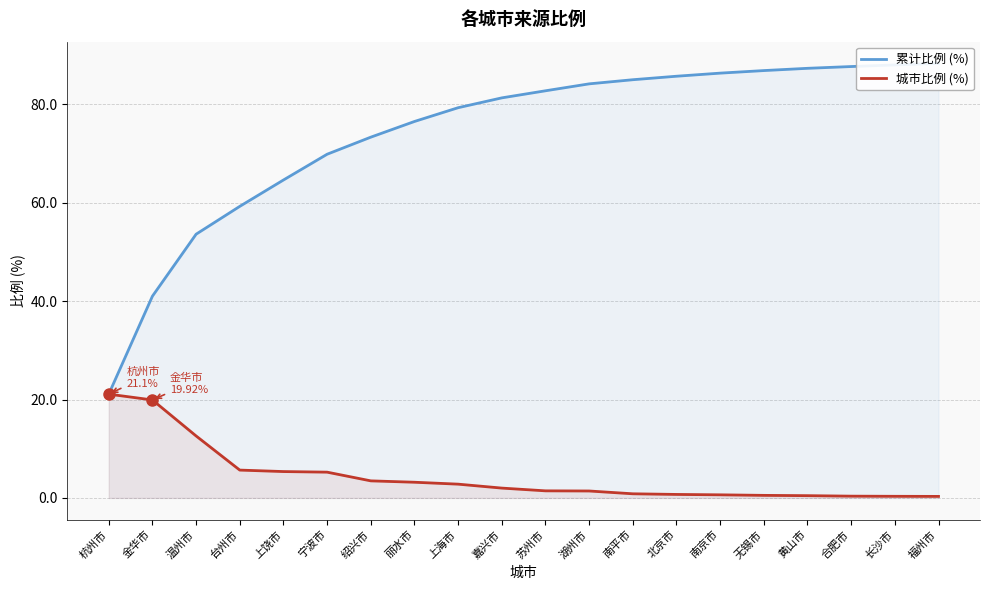

Reading left to right, list all the values displayed in this chart.

累计比例 (%): 杭州市=21.1	金华市=41.0	温州市=53.6	台州市=59.3	上饶市=64.6	宁波市=69.9	绍兴市=73.3	丽水市=76.5	上海市=79.3	嘉兴市=81.3	苏州市=82.8	湖州市=84.2	南平市=85.0	北京市=85.7	南京市=86.4	无锡市=86.9	黄山市=87.3	合肥市=87.7	长沙市=88.0	福州市=88.3
城市比例 (%): 杭州市=21.1	金华市=19.9	温州市=12.6	台州市=5.7	上饶市=5.4	宁波市=5.2	绍兴市=3.5	丽水市=3.2	上海市=2.8	嘉兴市=2.0	苏州市=1.4	湖州市=1.4	南平市=0.8	北京市=0.7	南京市=0.6	无锡市=0.5	黄山市=0.5	合肥市=0.4	长沙市=0.3	福州市=0.3